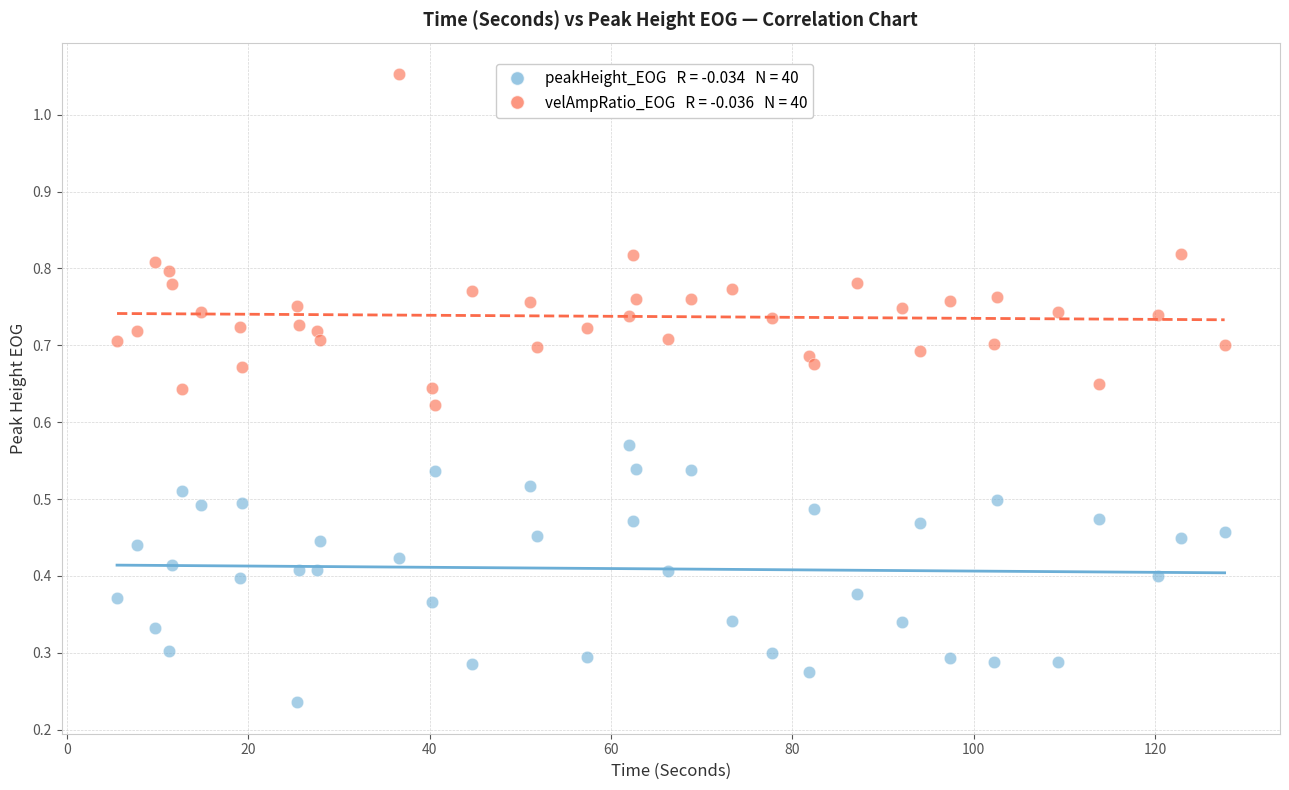

Across all data points, what is the range of X values (max minus min)?

122.2